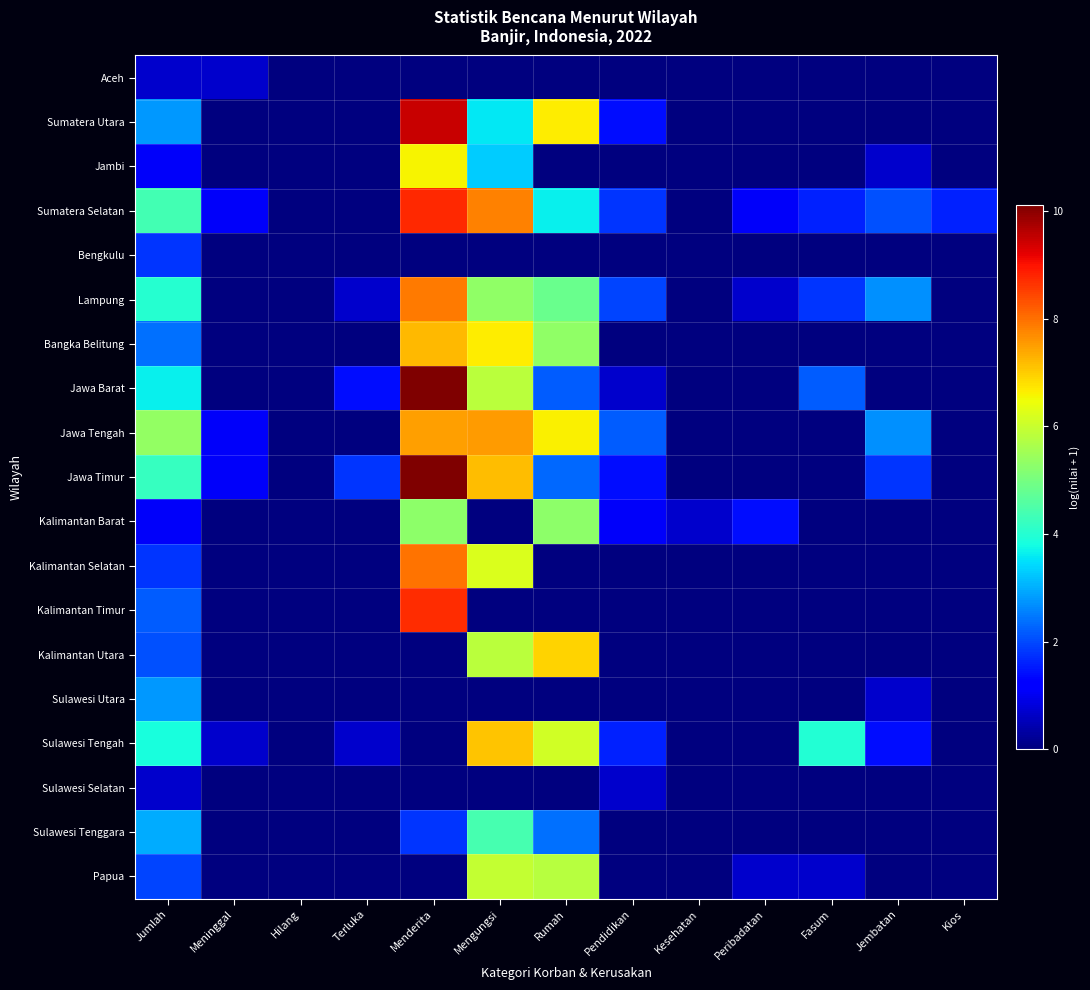

At which category is the sum across all series the highest?

Menderita